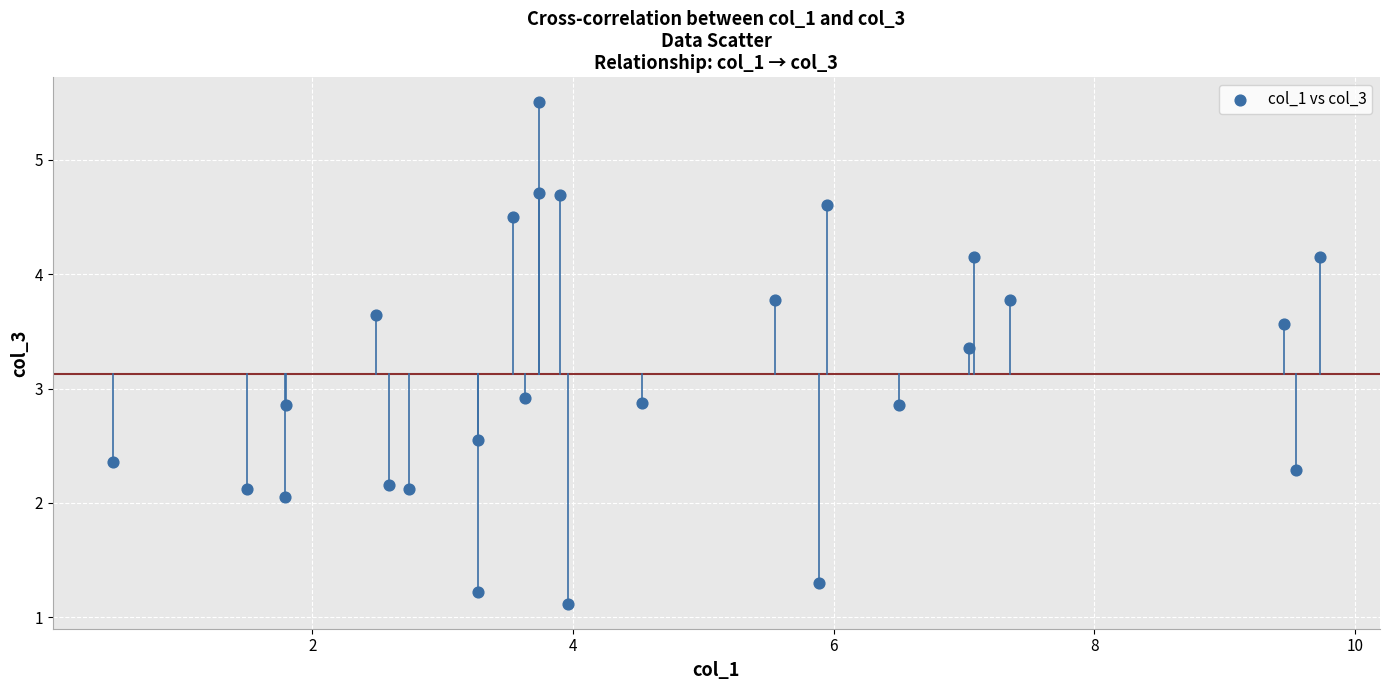

What Y value in the scatter plot is closest to 3?

2.9